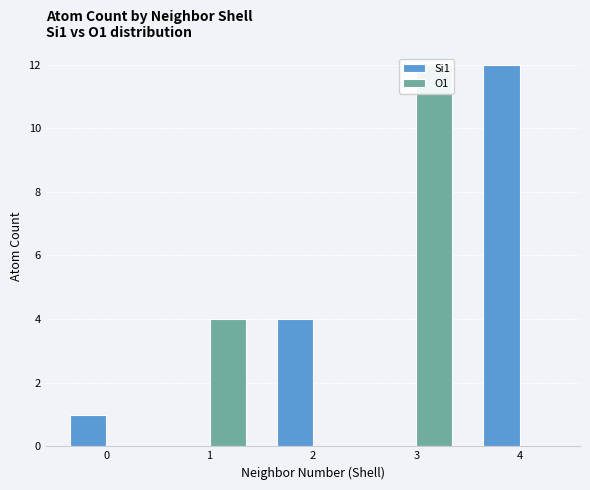

How many bars are there in each group?

2